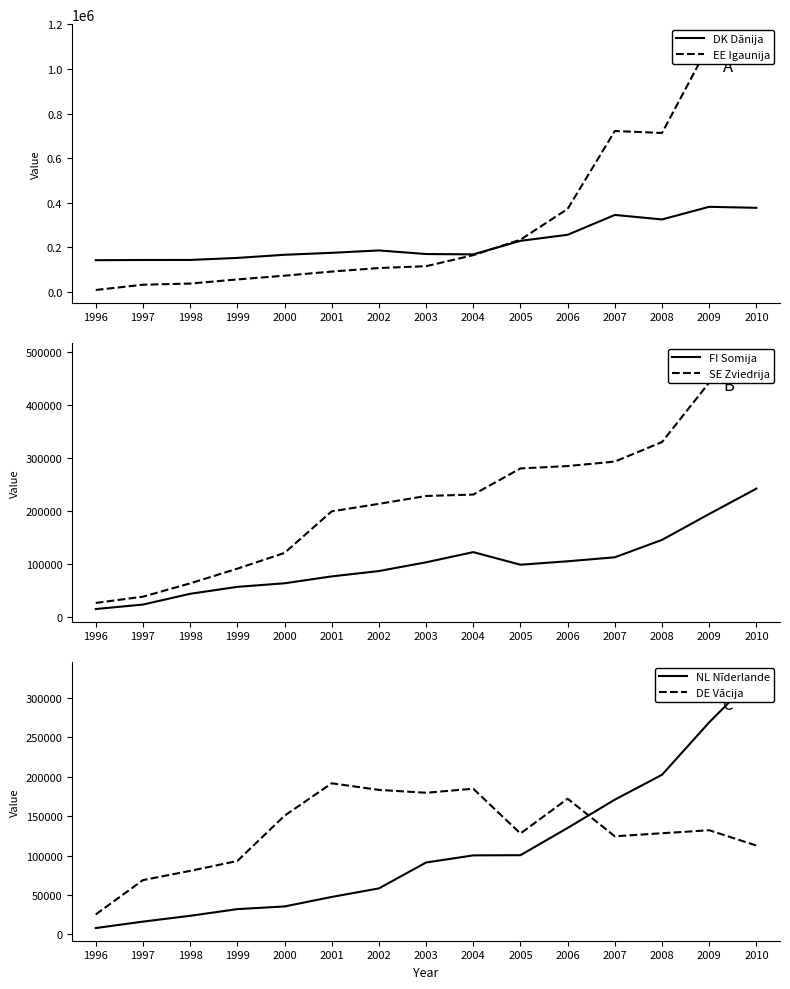

What is the value of the FI Somija point at the 3rd from the left?

43527